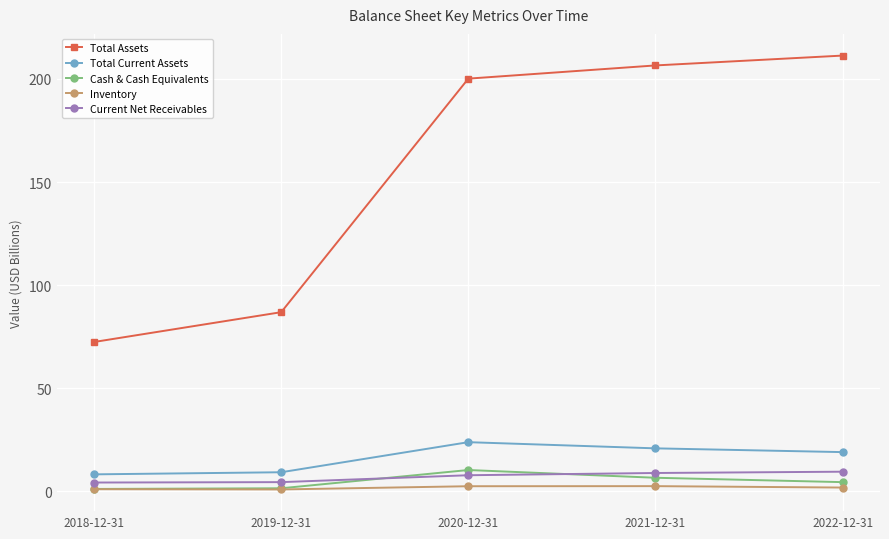

Which category has the highest value across all series?

2022-12-31